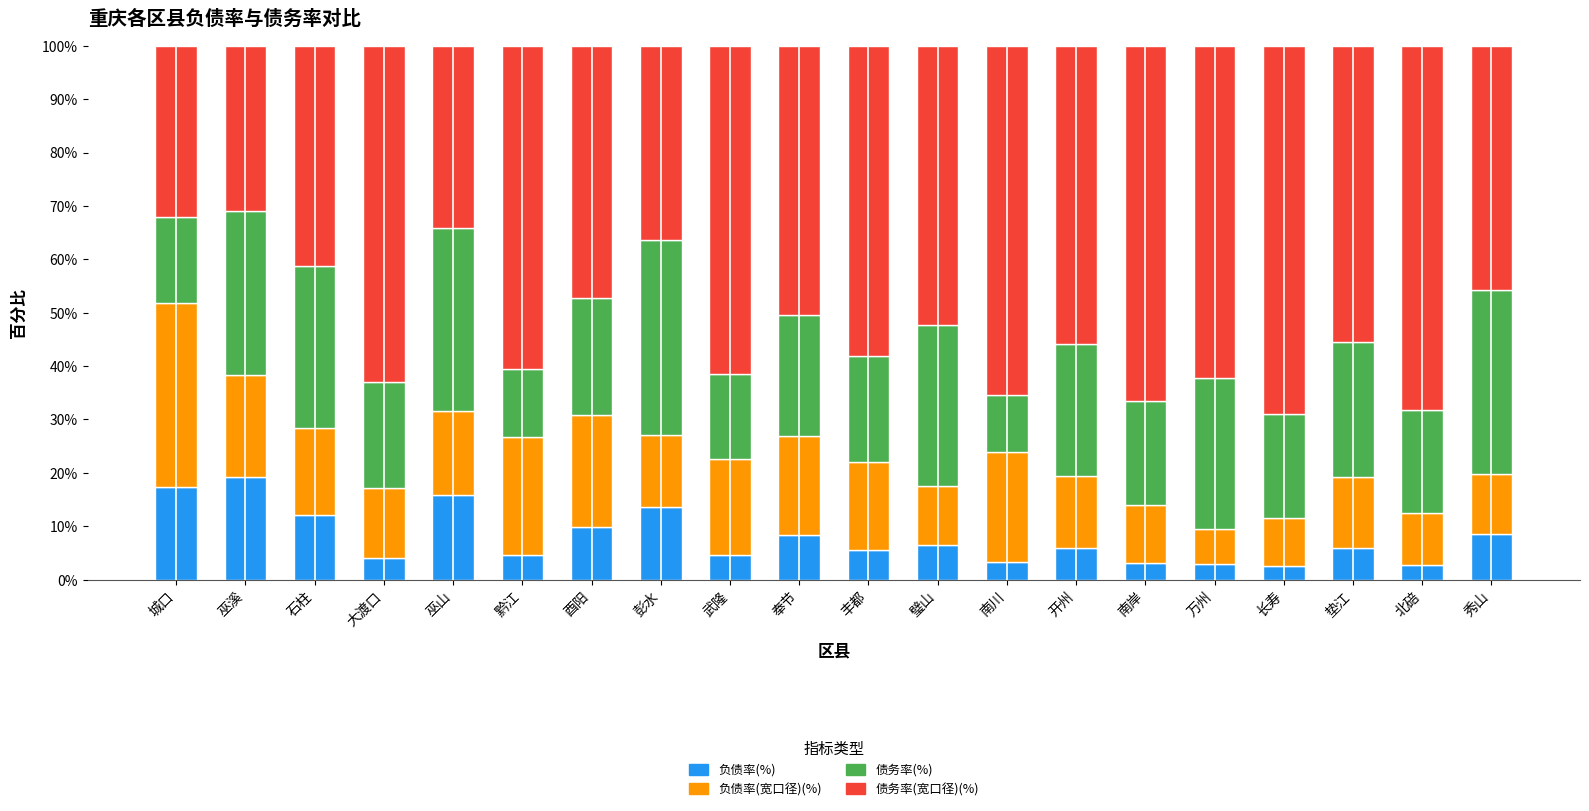

What is the total value across all series at 丰都?

100.0